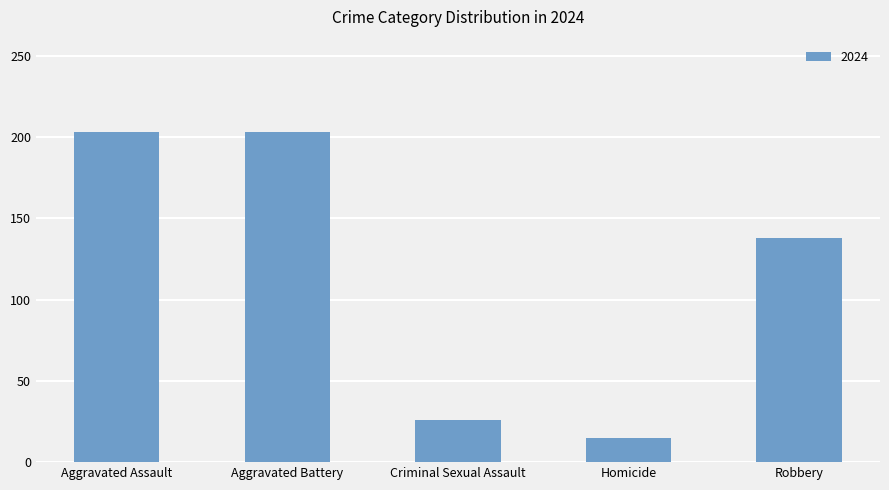

What is the change in value from Homicide to Robbery?

+123